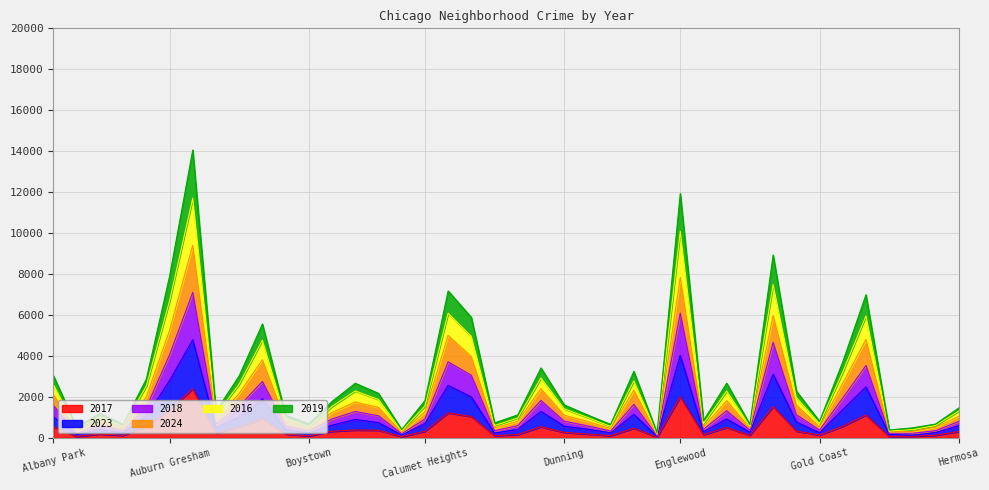

Reading right to left, list all the values displayed in this chart.

2017: 313	122	76	70	1115	564	135	329	1525	127	503	153	2003	32	470	103	184	265	541	159	103	1041	1218	320	57	370	381	317	92	186	950	536	231	2393	1367	563	116	188	65	538
2023: 588	256	126	165	2486	1375	245	778	3110	269	916	298	4024	65	1146	242	420	566	1291	409	229	1992	2562	692	137	739	894	616	236	388	1903	1004	494	4788	2797	1062	247	416	155	1020
2018: 798	346	221	228	3531	1944	379	1129	4664	372	1322	416	6090	100	1633	329	583	815	1824	589	345	3056	3711	913	201	1075	1286	919	340	573	2749	1548	667	7105	4053	1487	363	582	216	1577
2024: 1045	520	312	291	4805	2667	537	1603	5978	475	1814	530	7830	148	2328	451	802	1104	2398	804	479	3965	5002	1269	267	1482	1749	1235	450	812	3812	2166	892	9408	5240	2002	472	837	345	2106
2016: 1309	603	395	336	5956	3215	693	1968	7485	563	2283	691	10084	202	2781	554	996	1416	2923	965	601	4960	6088	1545	338	1871	2288	1531	539	963	4769	2620	1106	11706	6685	2527	553	1034	423	2595
2019: 1460	673	486	382	6987	3710	803	2284	8929	648	2668	836	11928	235	3247	653	1118	1607	3413	1118	729	5882	7173	1813	401	2172	2664	1775	686	1104	5558	3025	1297	14057	7884	2865	656	1197	513	3032